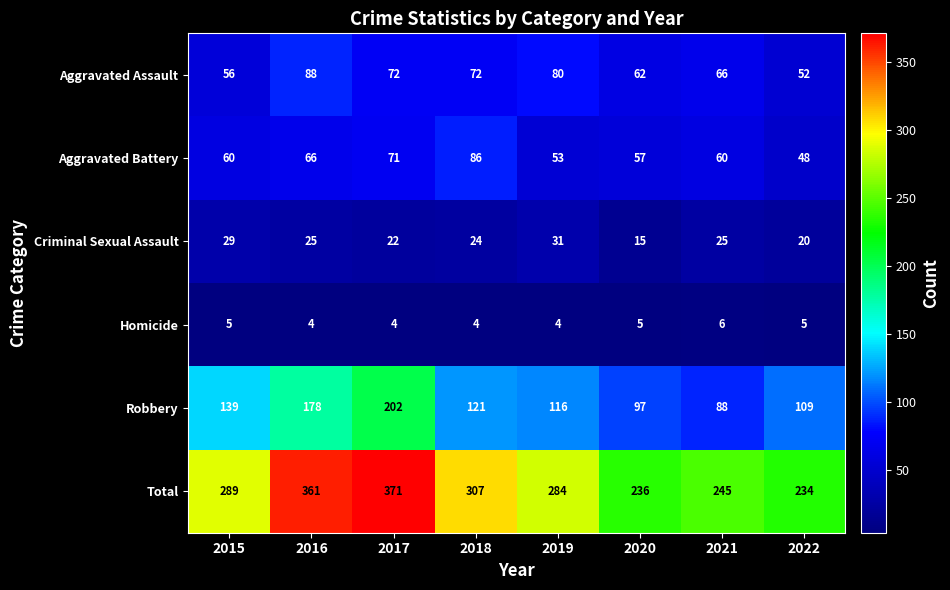

At 2015, list the series in order from largest to smallest.

Total, Robbery, Aggravated Battery, Aggravated Assault, Criminal Sexual Assault, Homicide